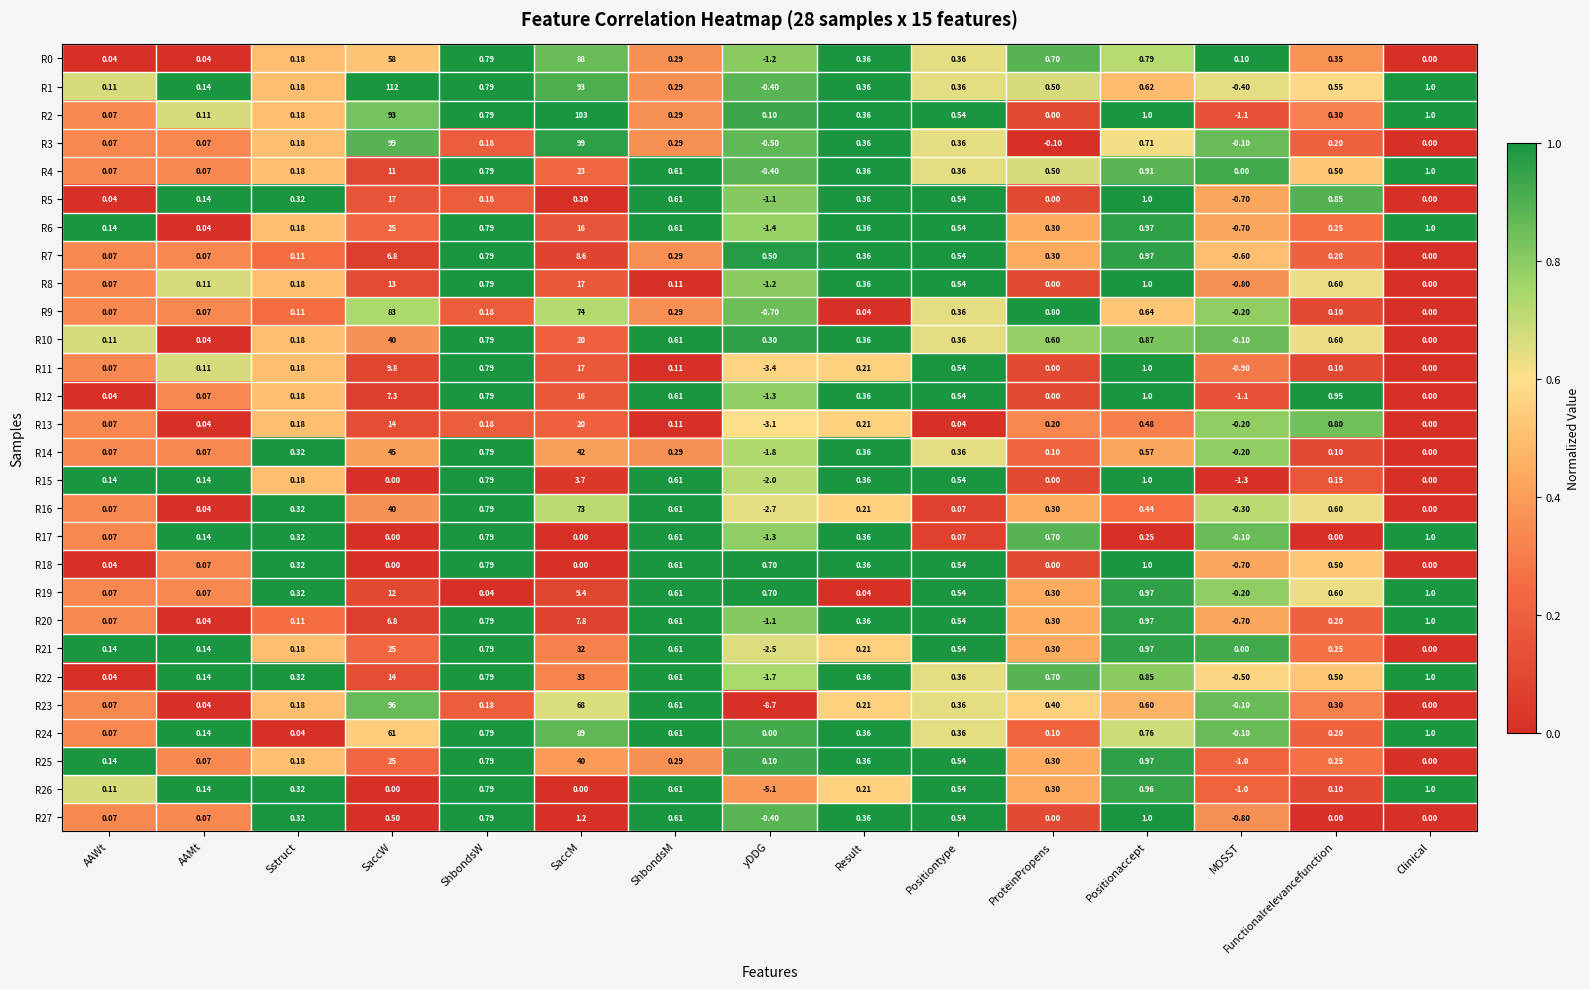

At which label does R18 reach its minimum?

MOSST